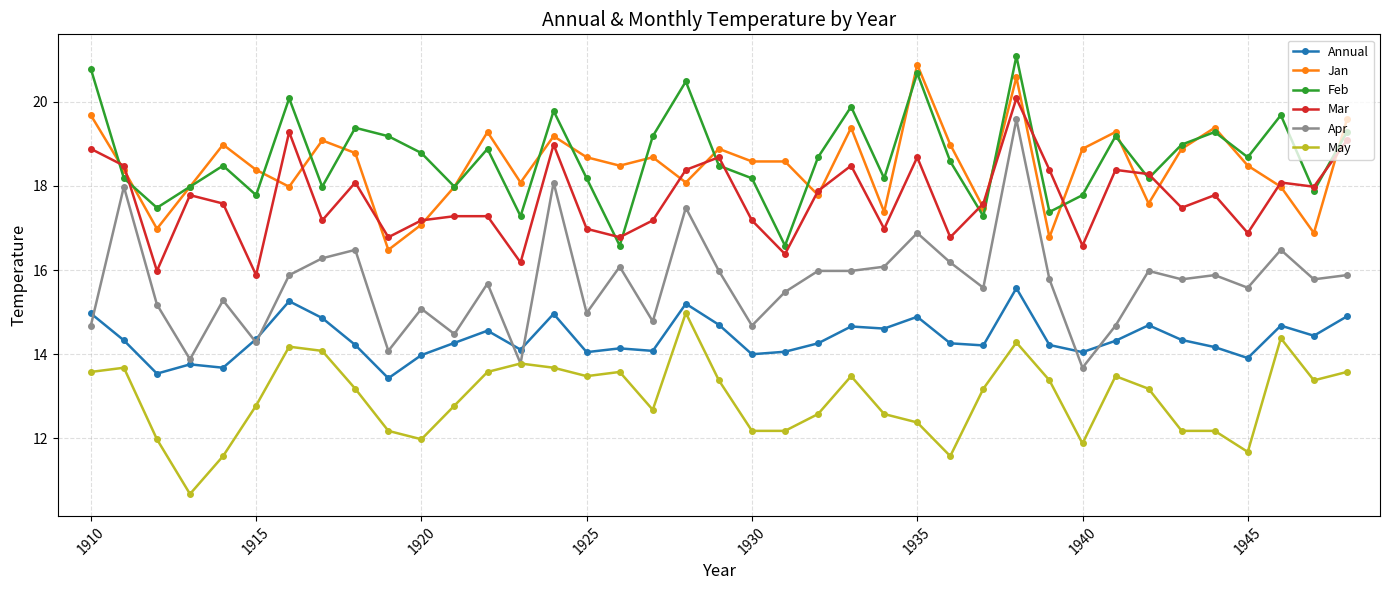

Is this an area chart (filled region under the line)?

No